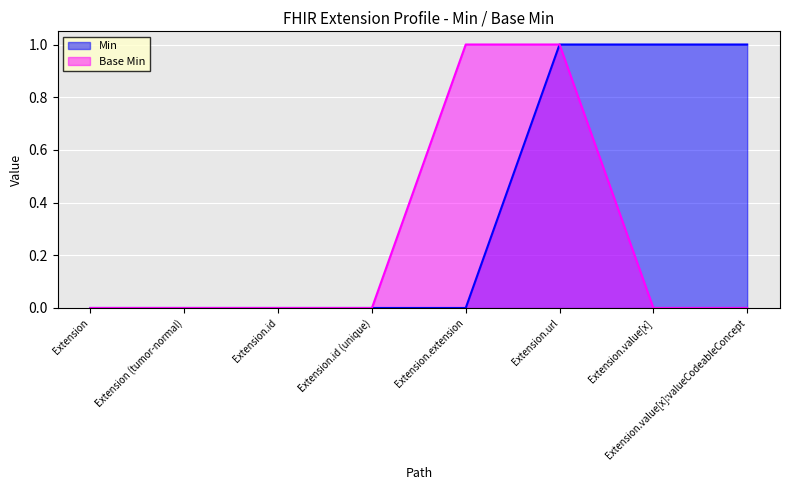

What are all the series names shown in the legend?

Min, Base Min